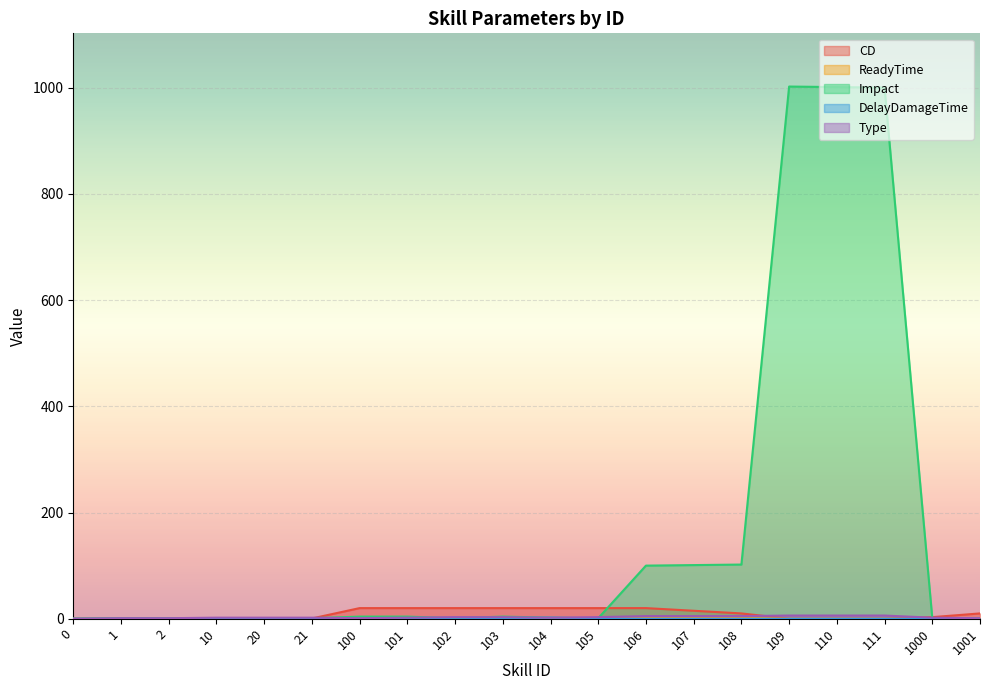

Reading left to right, extract all data points from this chart.

CD: 0.0	0.5	0.5	0.5	0.5	0.5	20.0	20.0	20.0	20.0	20.0	20.0	20.0	15.0	10.0	0.0	0.0	0.0	3.0	10.0
ReadyTime: 0.0	0.0	0.0	0.0	0.0	0.0	1.0	1.0	1.0	0.5	0.5	1.0	2.0	2.0	2.0	0.0	0.0	0.0	0.0	1.0
Impact: 0.0	1.0	1.0	1.0	1.0	1.0	4.0	4.0	1.0	4.0	2.0	1.0	100.0	101.0	102.0	1002.0	1001.0	1000.0	1.0	1.0
DelayDamageTime: 0.0	0.0	0.0	0.3	0.3	0.3	0.0	0.0	1.8	0.7	2.0	0.5	0.0	0.0	0.0	0.0	0.0	0.0	0.3	0.0
Type: 0.0	1.0	1.0	2.0	2.0	2.0	1.0	2.0	3.0	3.0	2.0	3.0	5.0	5.0	5.0	6.0	6.0	6.0	2.0	1.0